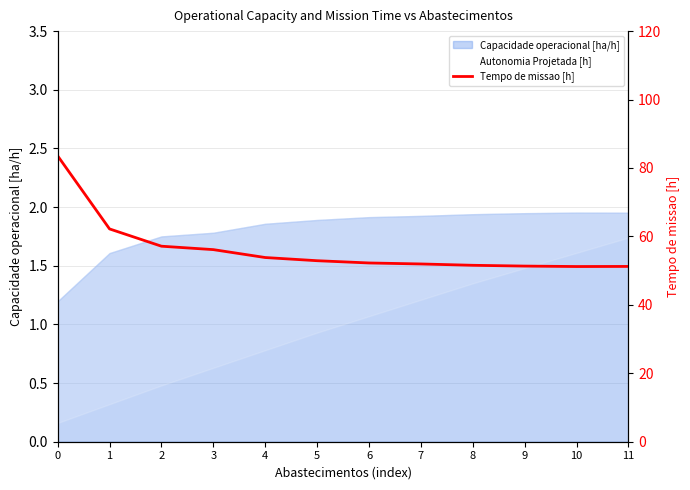

The value at 10 is 51.2. True or false?

True